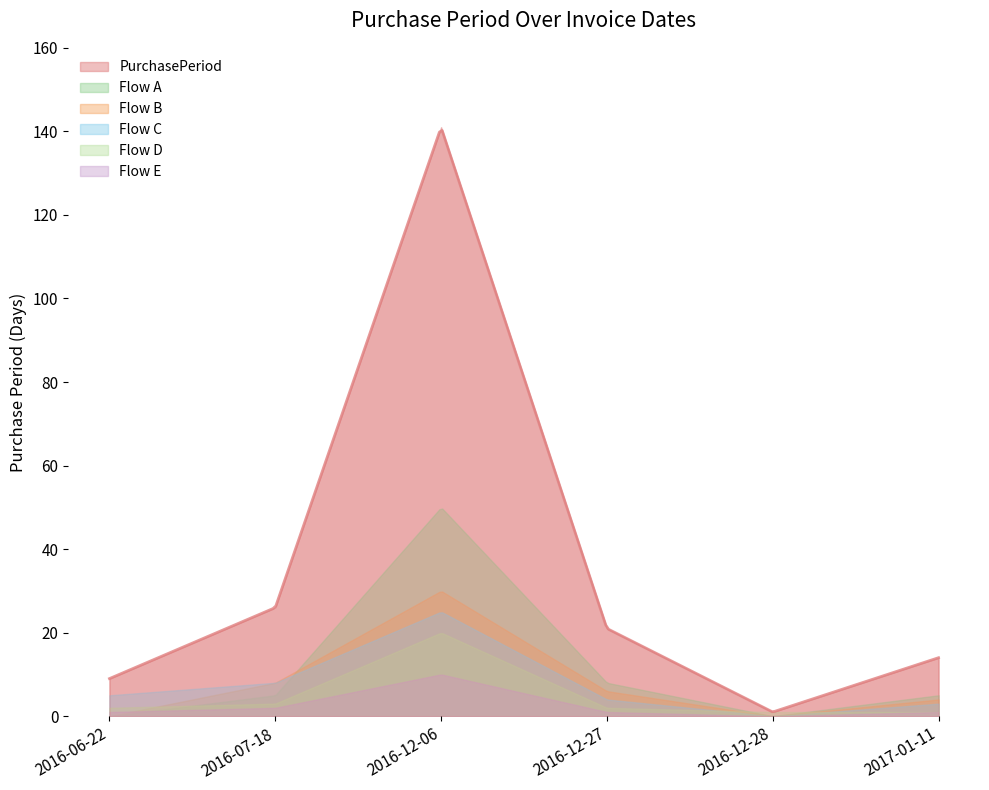

What is the difference between the values at 2016-06-22 and 2016-12-28?

8